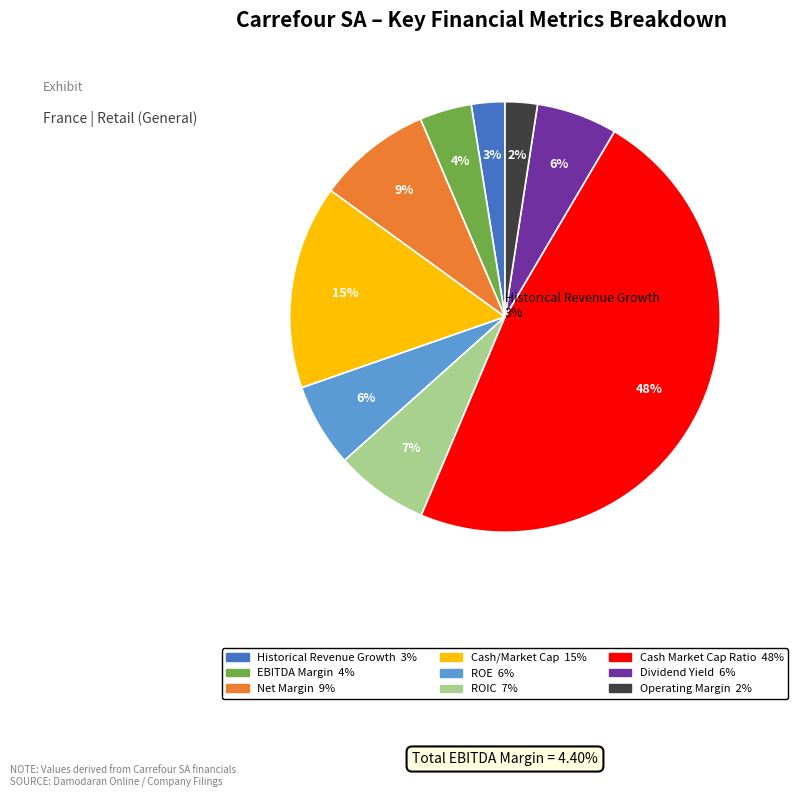

To the nearest percent, what is the average slice percentage?

11%